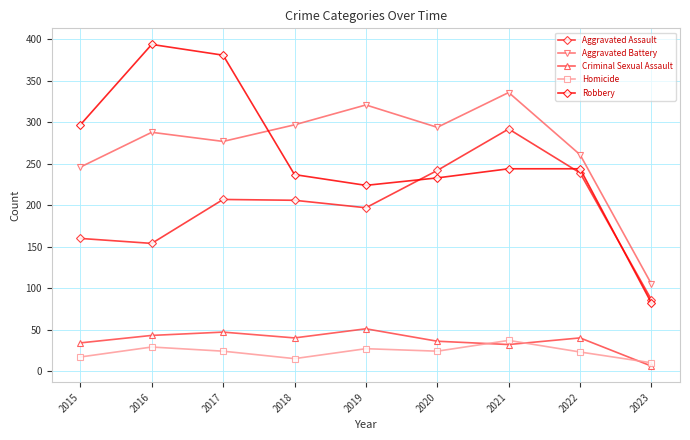

Between 2016 and 2019, which series saw the biggest shift?

Robbery